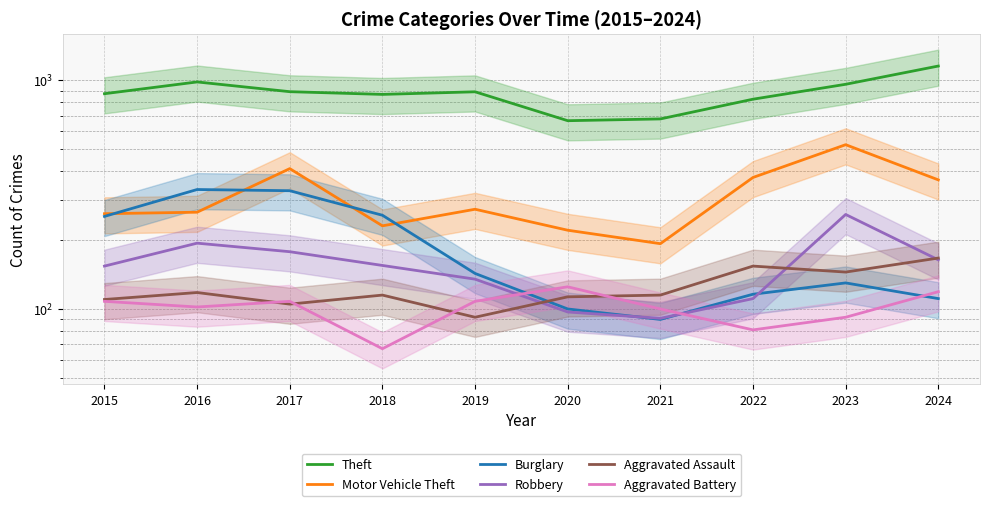

How many interior local valleys does the Theft series have?

2